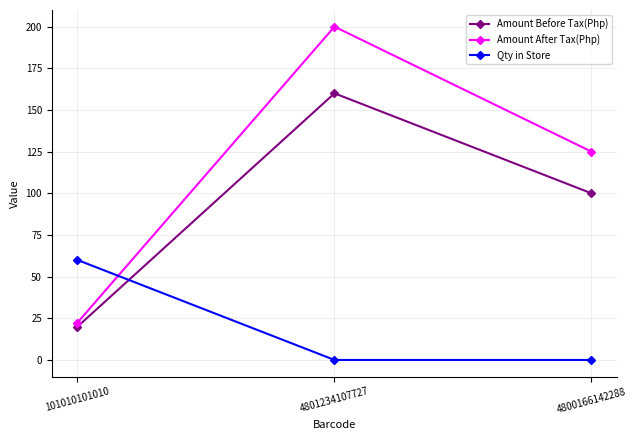

Count the number of categories in the chart.

3